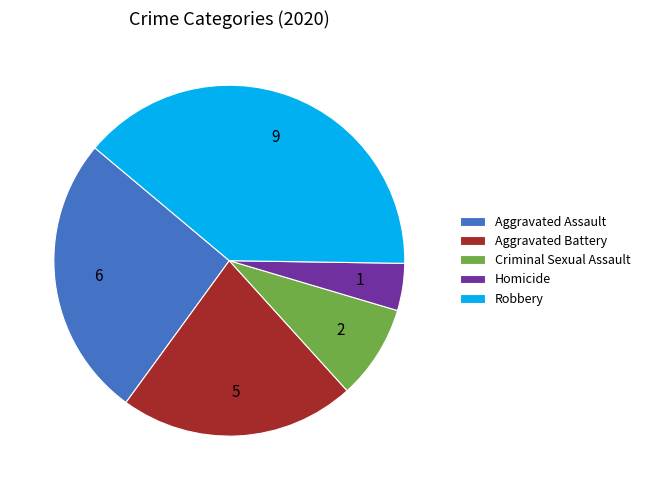

Does Aggravated Battery represent more than half of the total?

No